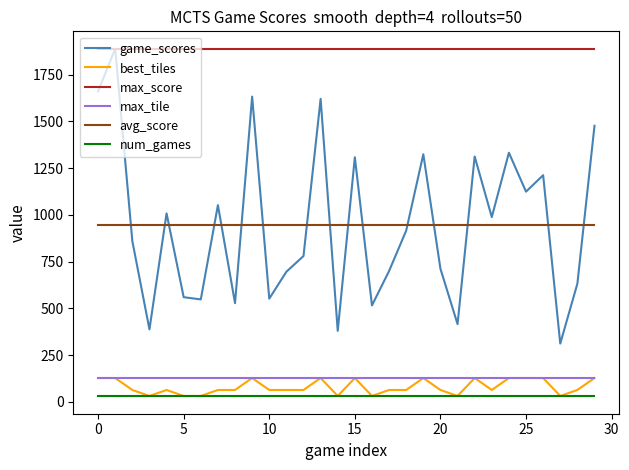

True or false: num_games and max_score intersect in this chart.

False